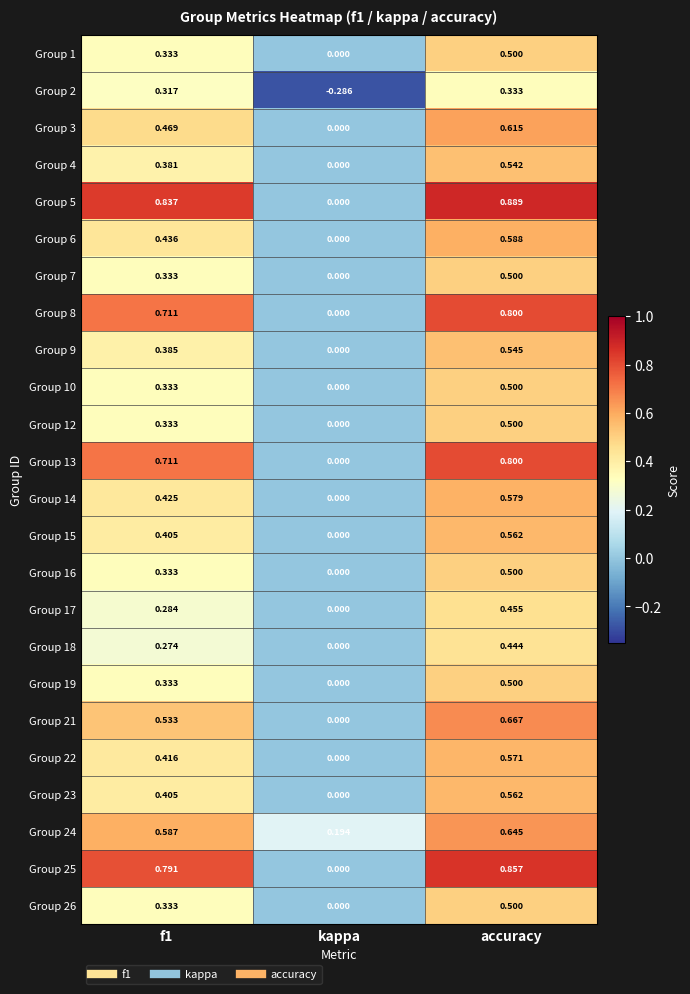

At which label does Group 17 reach its minimum?

kappa